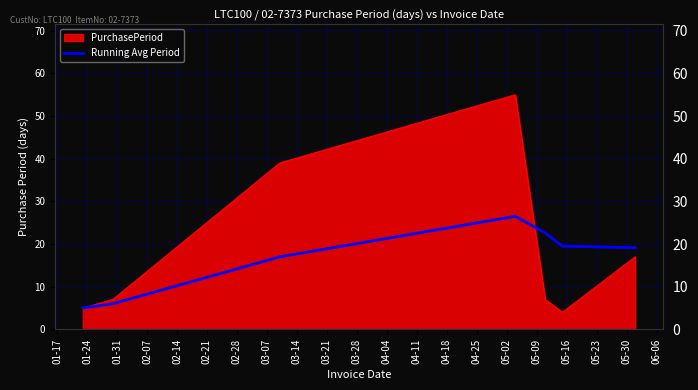

What is the smallest value displayed?

4.0